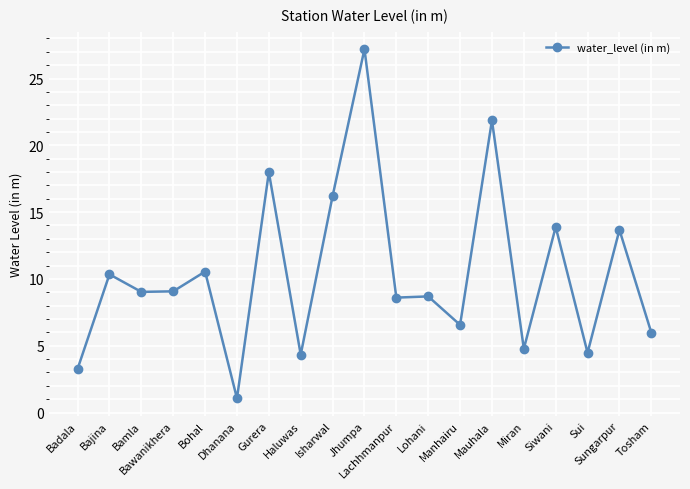

True or false: the data has more than 1 interior local peaks.

True